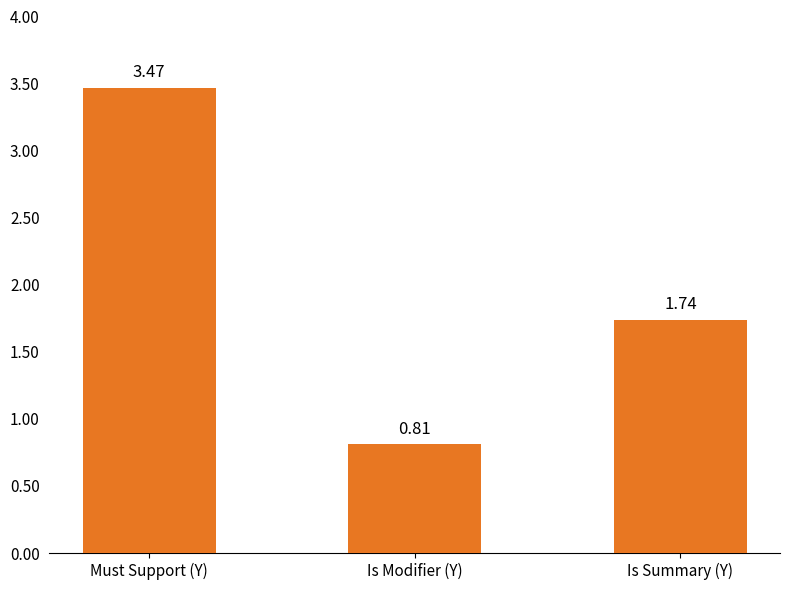

Rank the categories by value from lowest to highest.

Is Modifier (Y), Is Summary (Y), Must Support (Y)